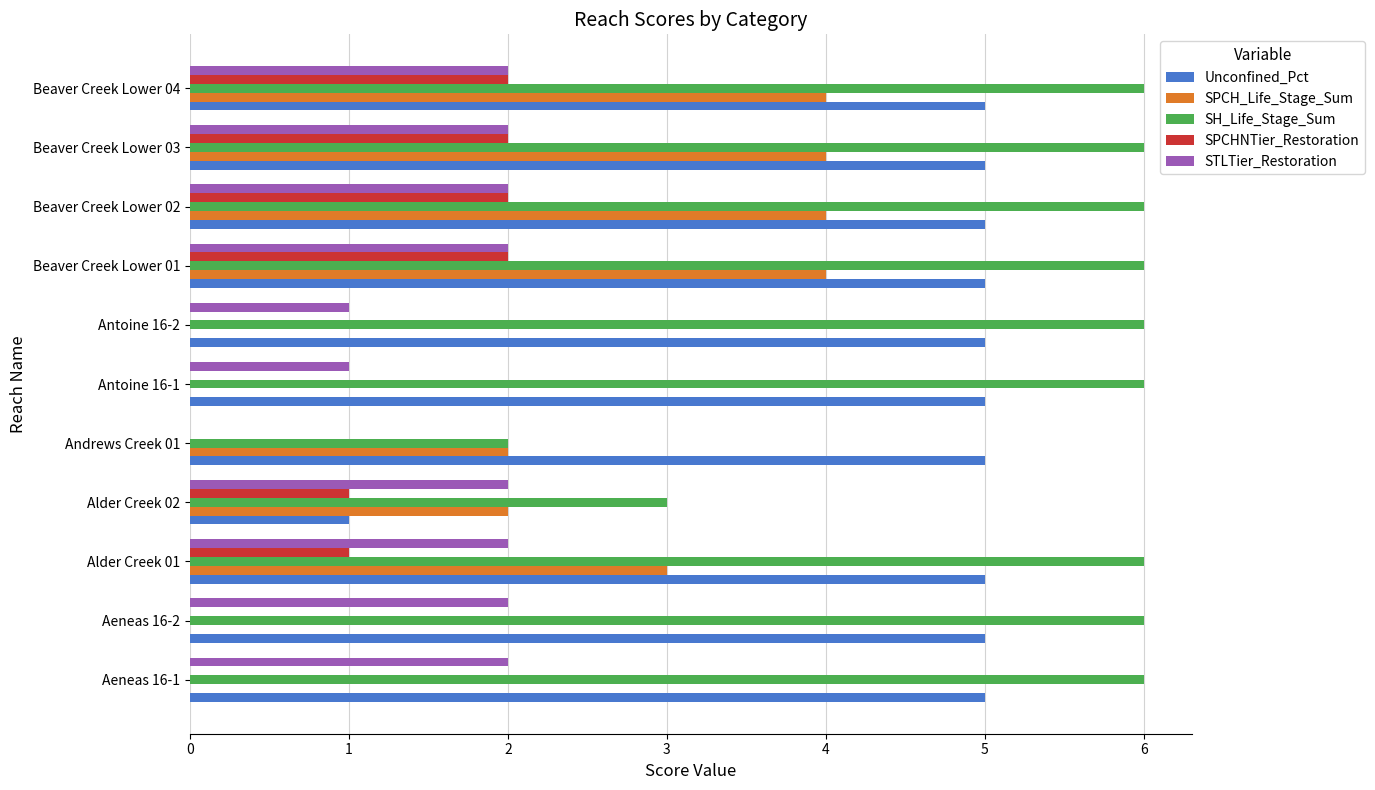

What is the sum of all SPCHNTier_Restoration values?

10